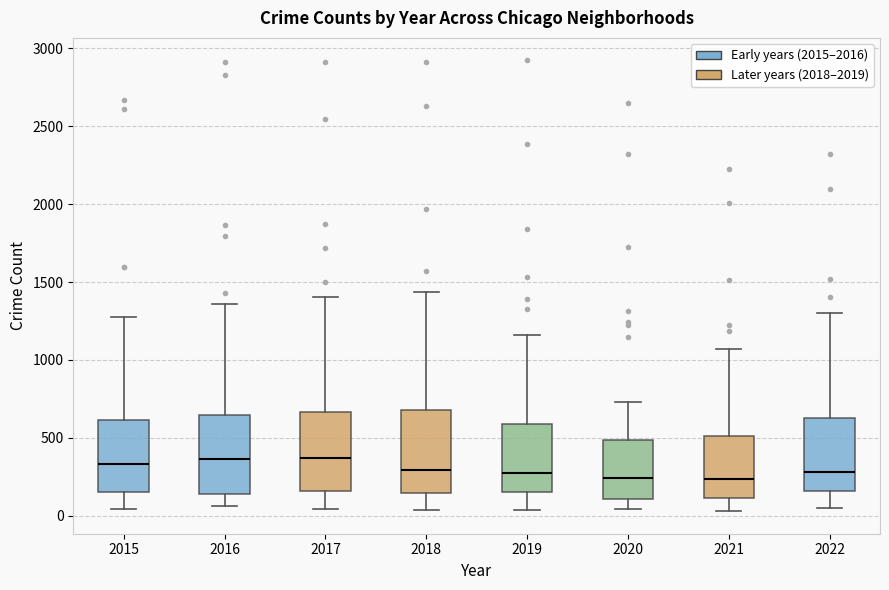

Where does the upper whisker of the box at x = 2020 end on the y-axis? The values are not printed on the chart, so give them approximately, as read against the axis.

750